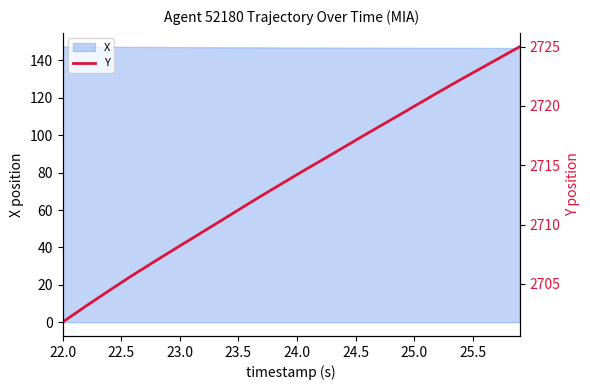

What is the highest value of the X series?

147.4